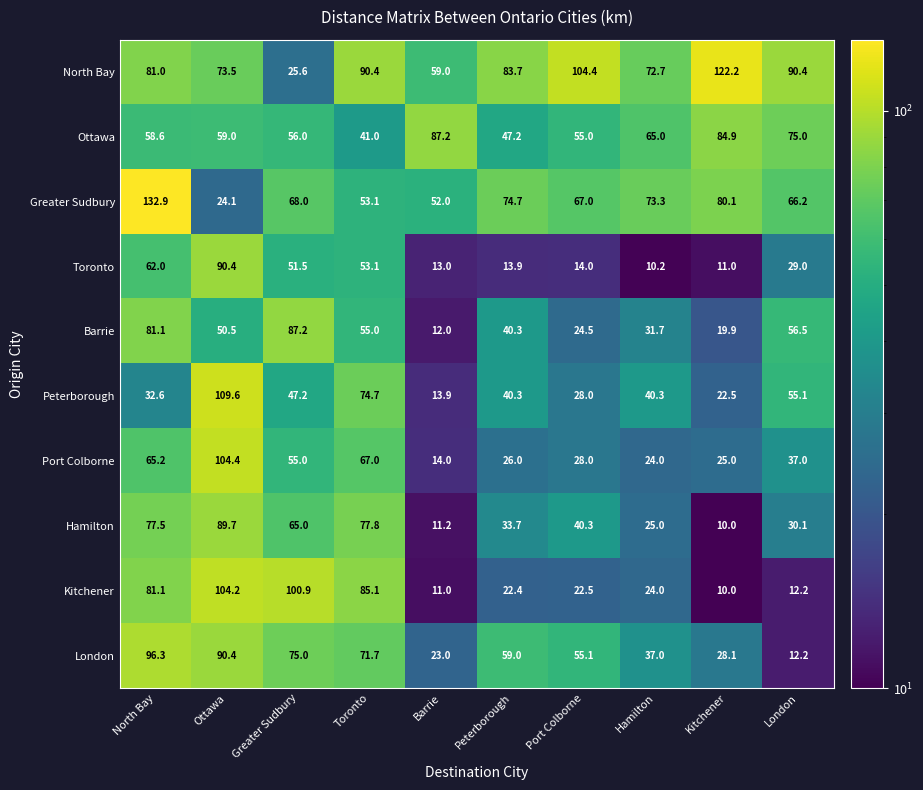

What is the difference between the second highest and second lowest values in the North Bay series?

45.4